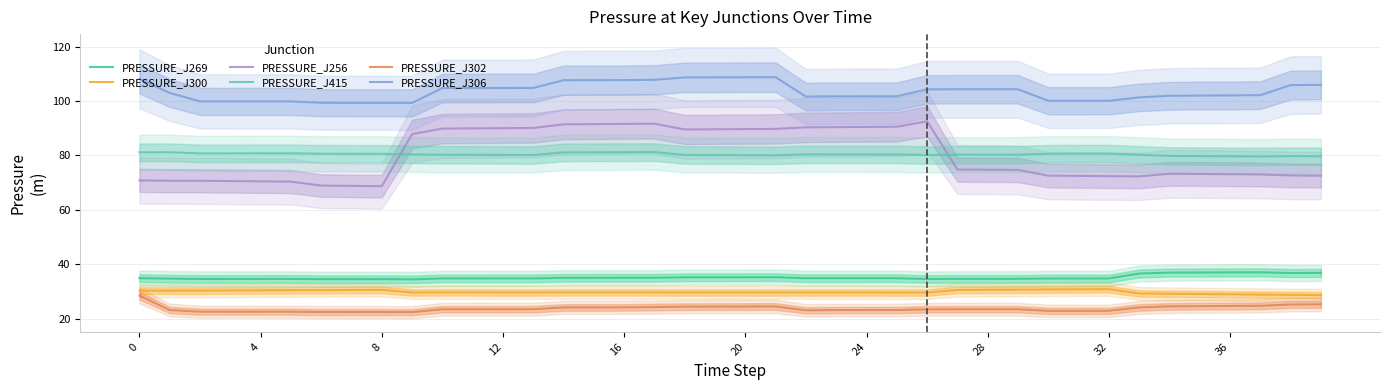

Which series has the widest spread of values?

PRESSURE_J256